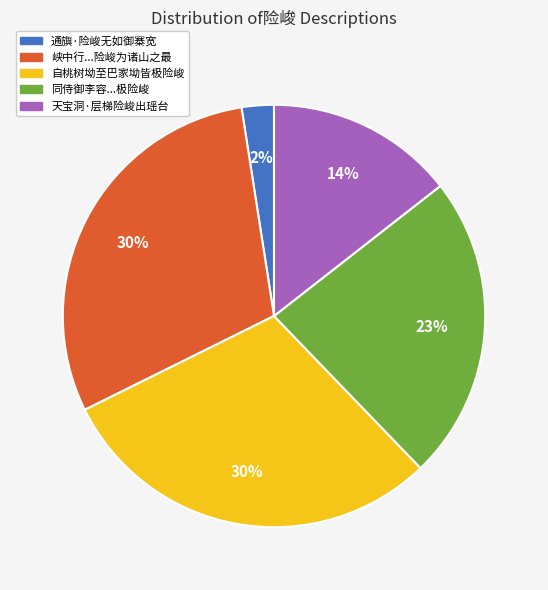

Does any single category account for the majority?

No